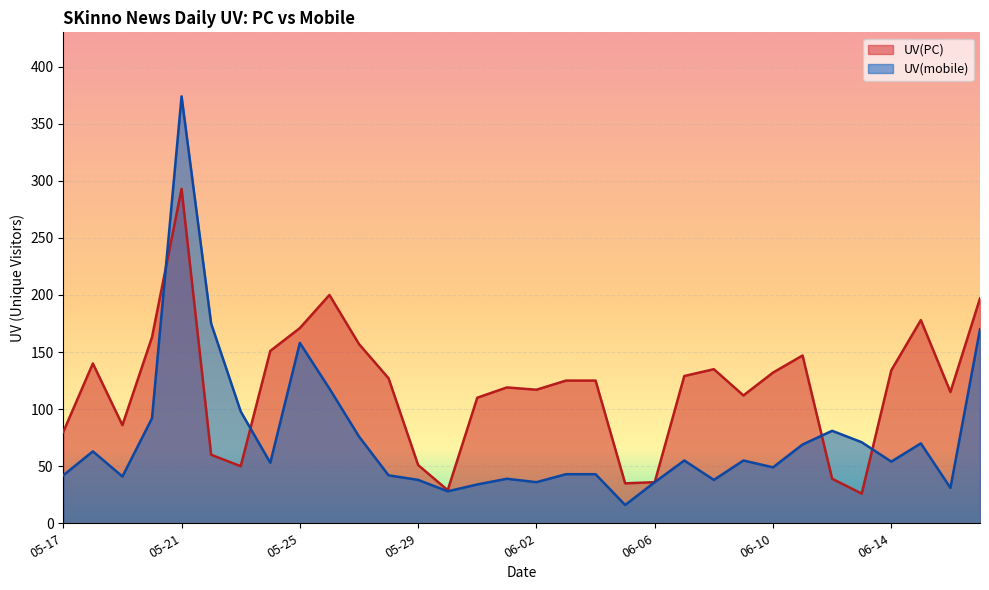

How many values in the UV(mobile) series are below 54?

16